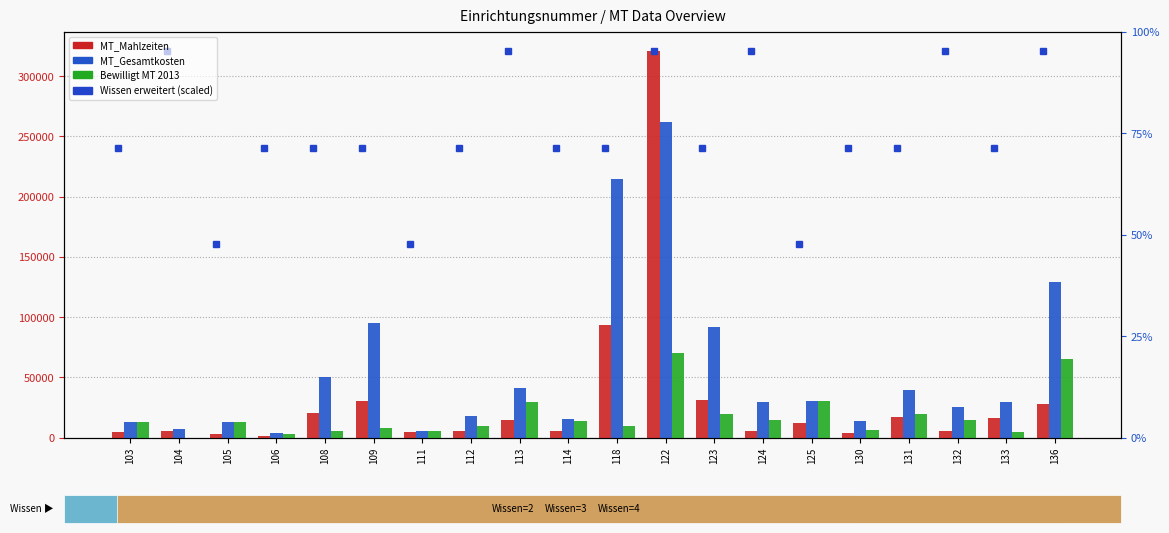

The Bewilligt MT 2013 series shows 8341 at 123. True or false?

False